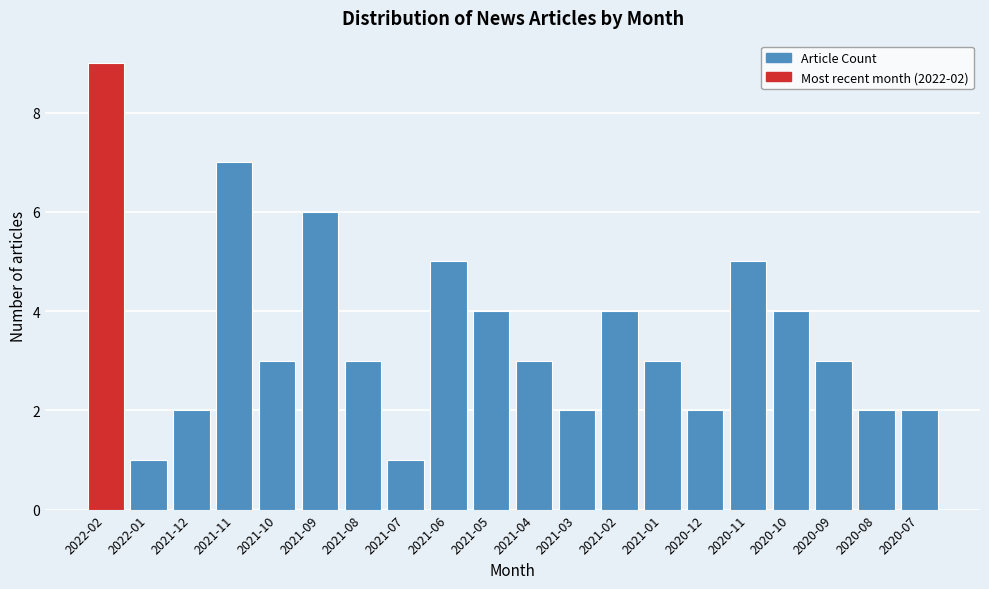

Reading left to right, list all the values displayed in this chart.

9	1	2	7	3	6	3	1	5	4	3	2	4	3	2	5	4	3	2	2